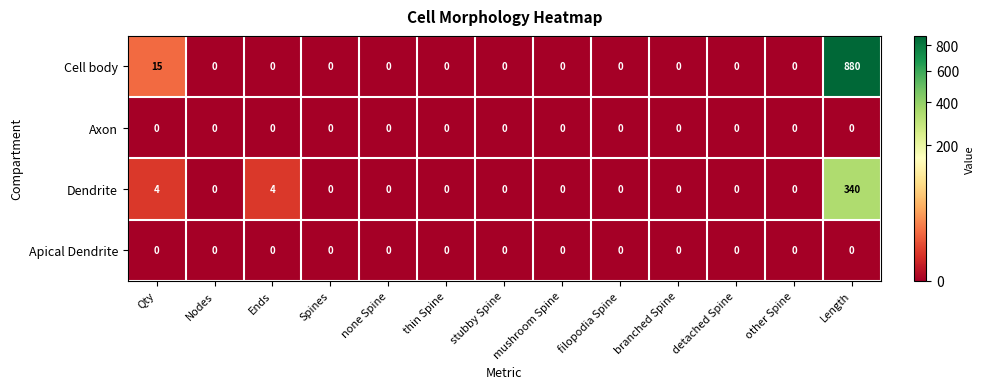

The Dendrite series shows 82 at Length. True or false?

False